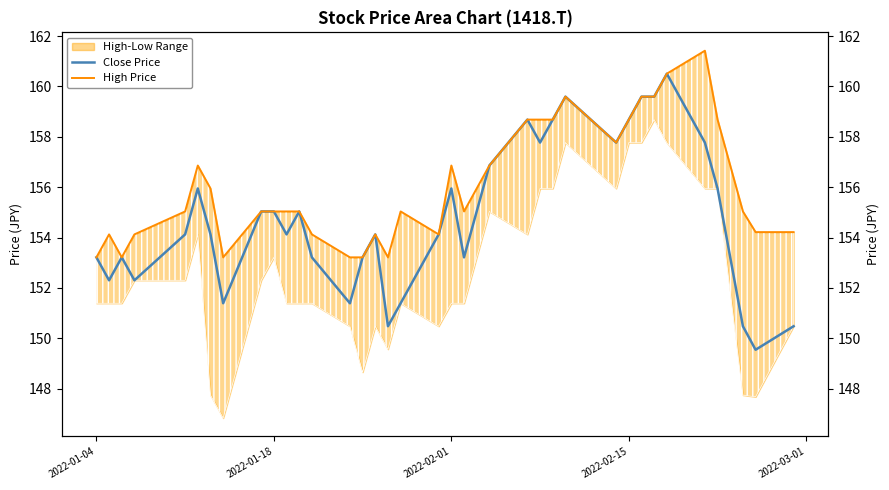

True or false: High Price and Close Price cross at least once.

False